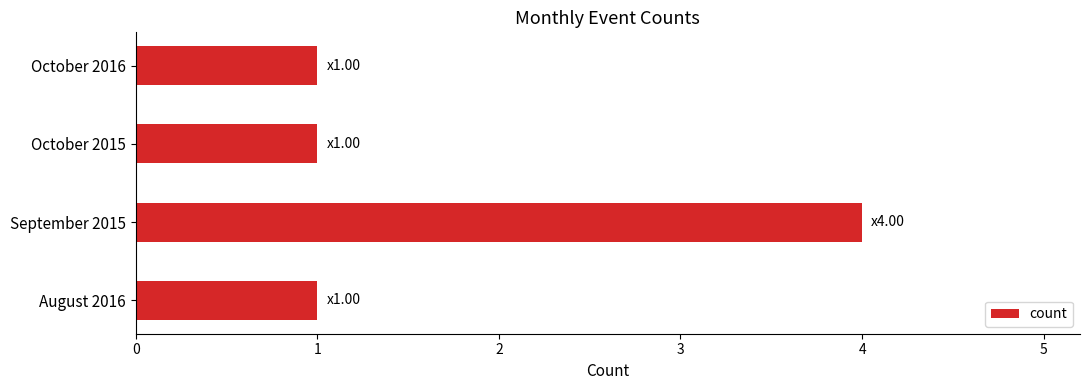

The value at October 2016 is 1. True or false?

True